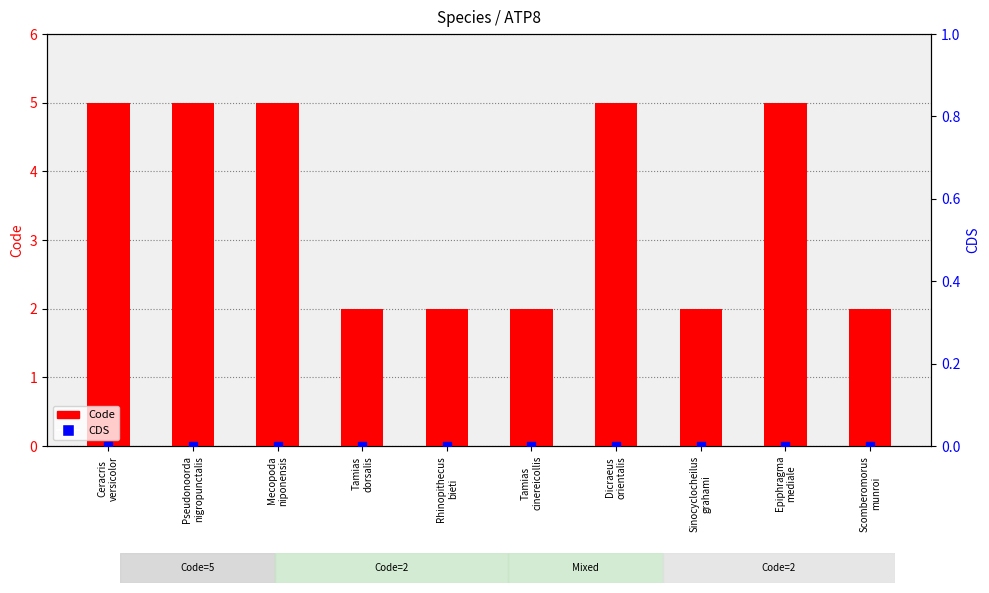

Which series contains the highest Y value?

Code